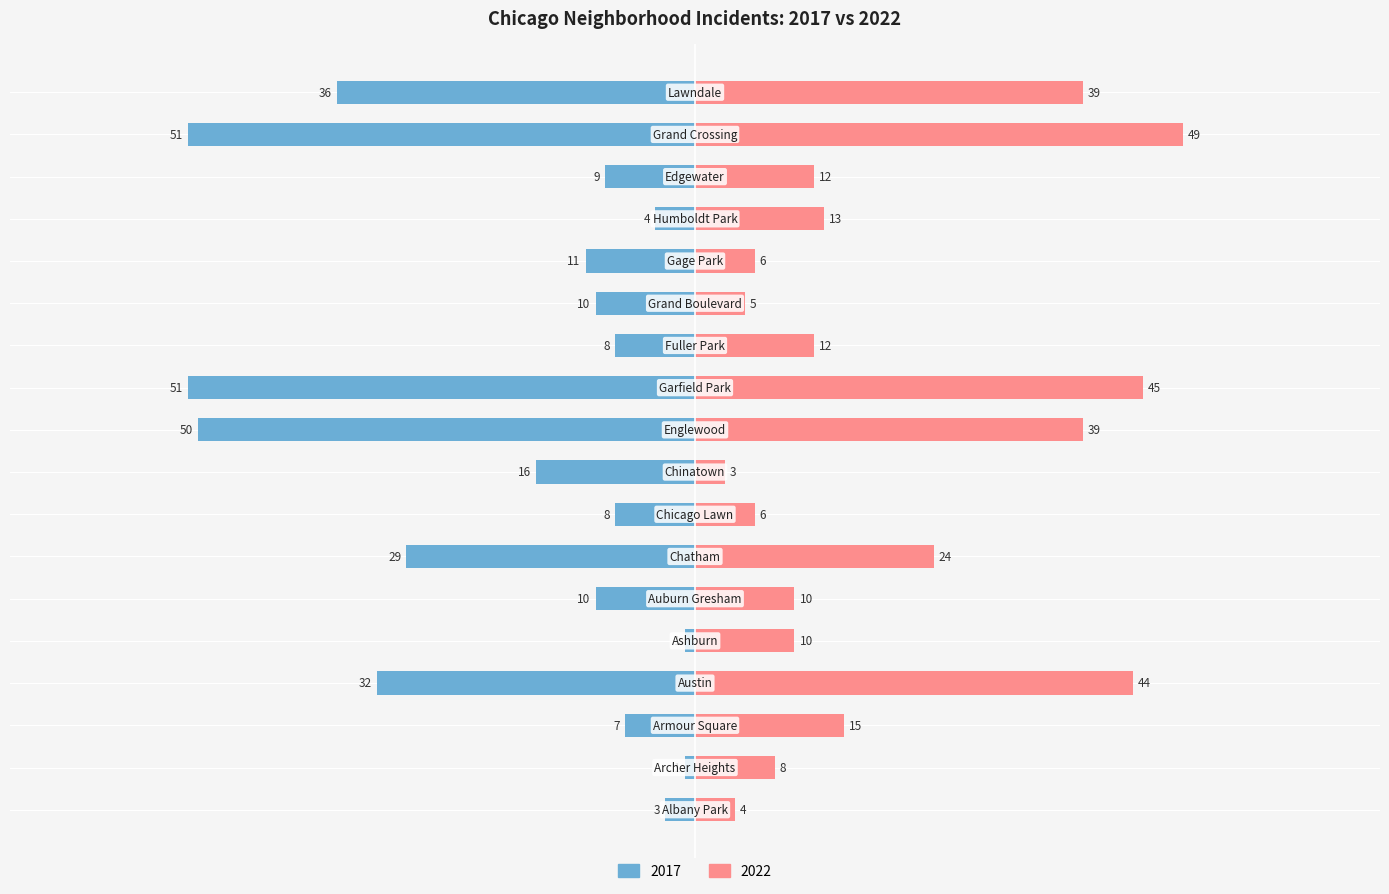

Reading left to right, transcribe all the data shown in this chart.

2022: Albany Park=4	Archer Heights=8	Armour Square=15	Austin=44	Ashburn=10	Auburn Gresham=10	Chatham=24	Chicago Lawn=6	Chinatown=3	Englewood=39	Garfield Park=45	Fuller Park=12	Grand Boulevard=5	Gage Park=6	Humboldt Park=13	Edgewater=12	Grand Crossing=49	Lawndale=39
2017: Albany Park=-3	Archer Heights=-1	Armour Square=-7	Austin=-32	Ashburn=-1	Auburn Gresham=-10	Chatham=-29	Chicago Lawn=-8	Chinatown=-16	Englewood=-50	Garfield Park=-51	Fuller Park=-8	Grand Boulevard=-10	Gage Park=-11	Humboldt Park=-4	Edgewater=-9	Grand Crossing=-51	Lawndale=-36